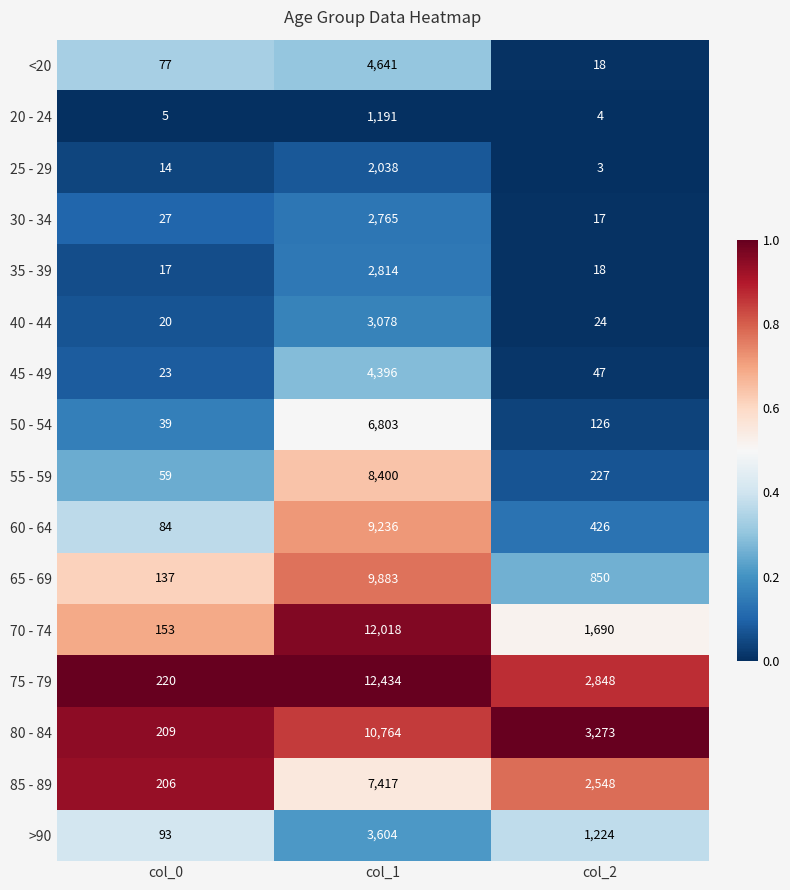

The 30 - 34 series shows 27 at col_0. True or false?

True